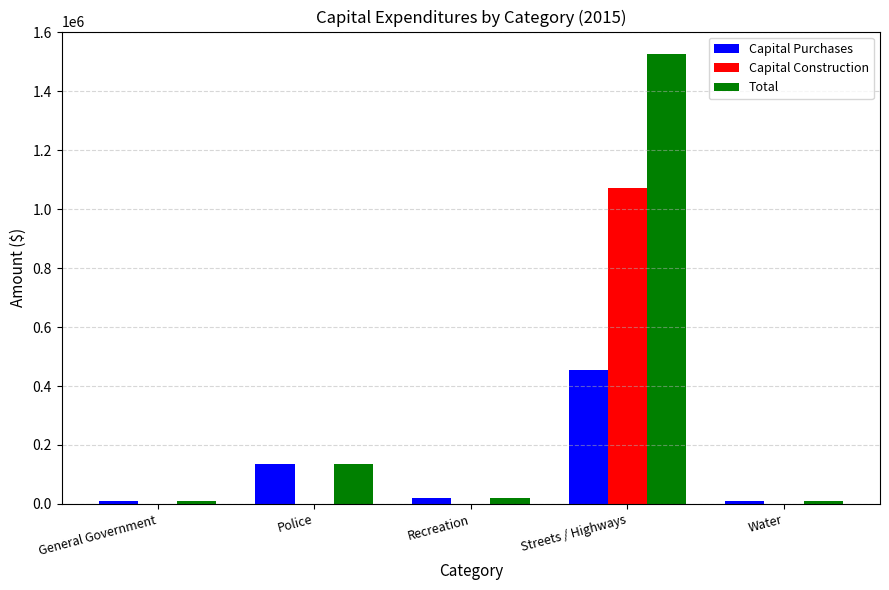

At which category is the sum across all series the highest?

Streets / Highways